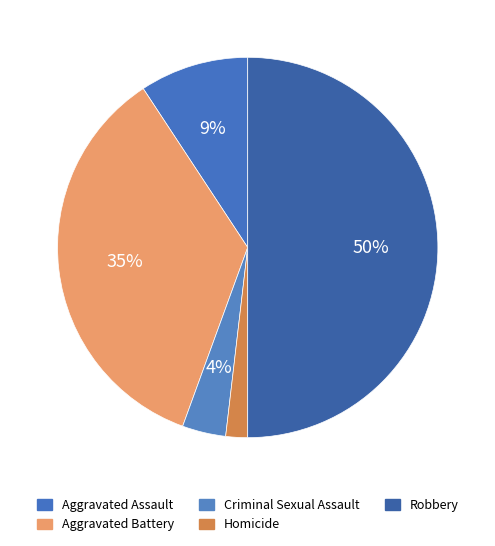

To the nearest percent, what is the difference between the largest and smallest slice percentages?

48%